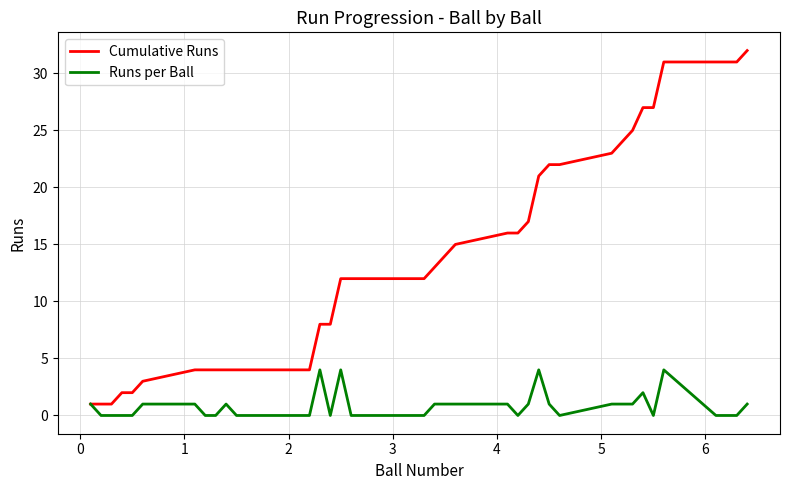

What is the greatest value displayed?

32